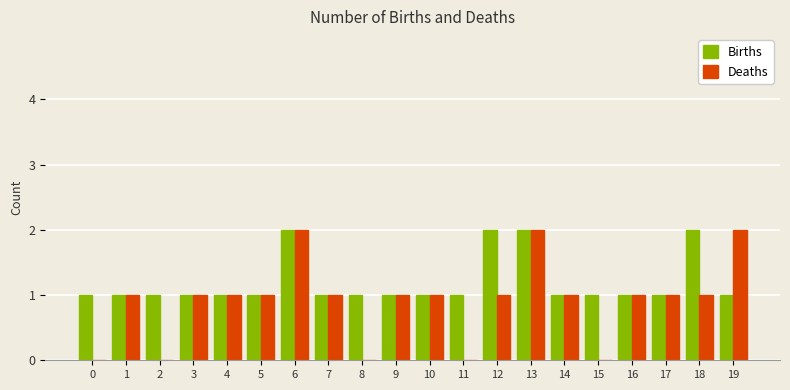

How many data points does each series have?

20